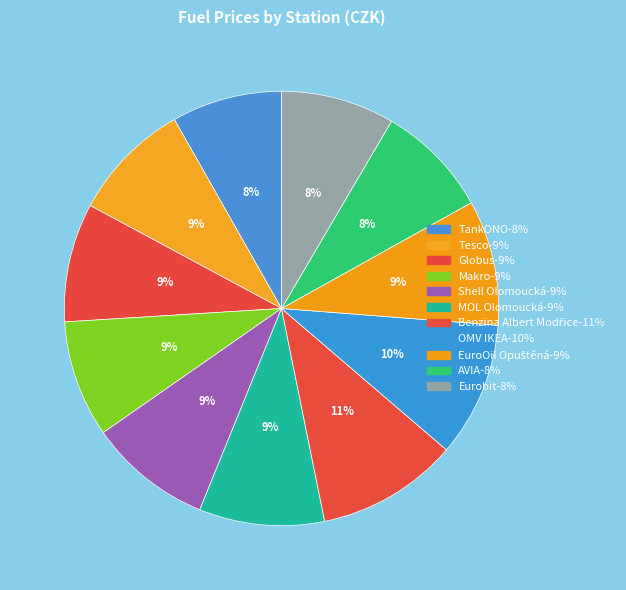

Is it true that Globus is 9% of the pie?

True